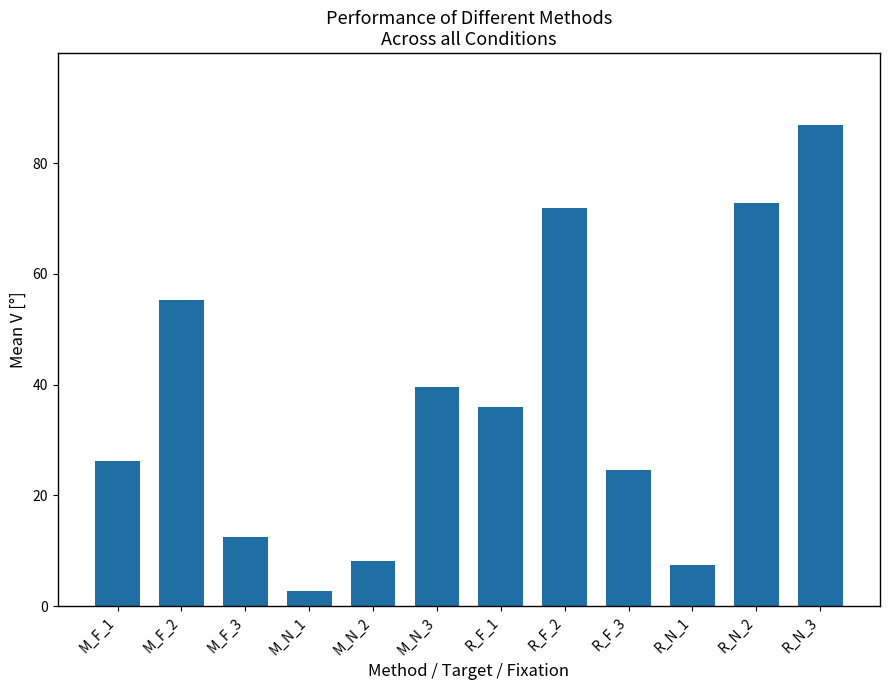

Which has a higher value, R_N_2 or R_F_3?

R_N_2